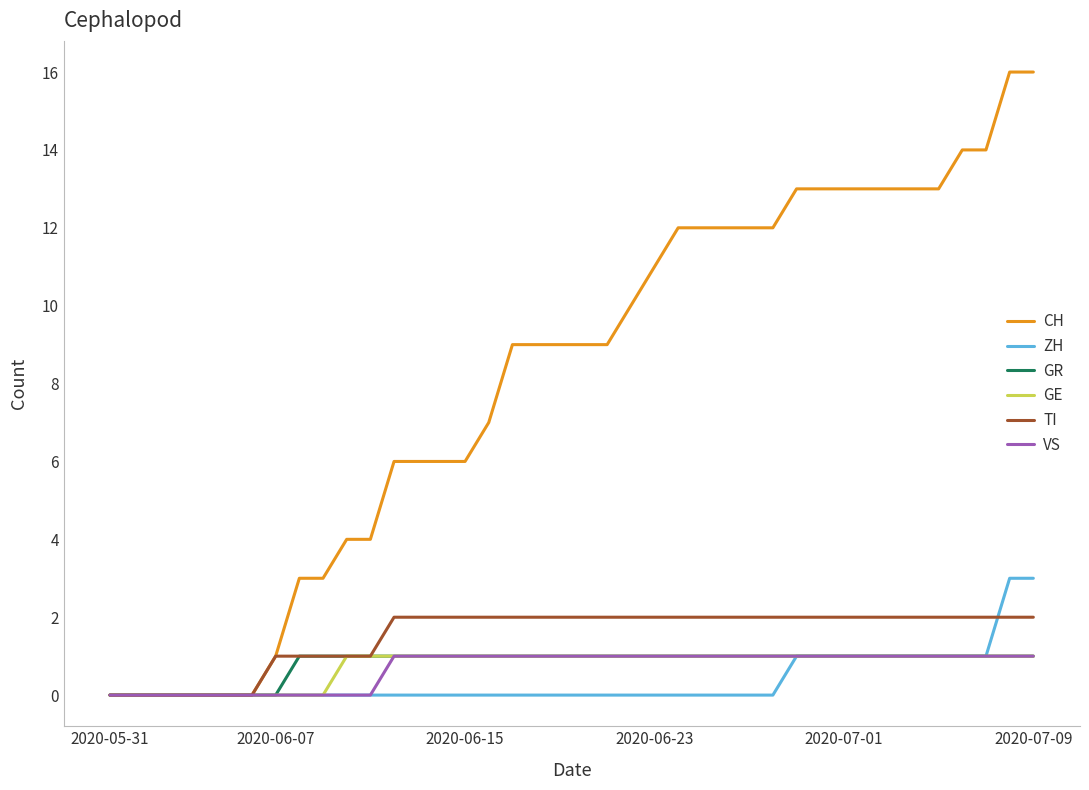

Which series has the largest range (max minus min)?

CH